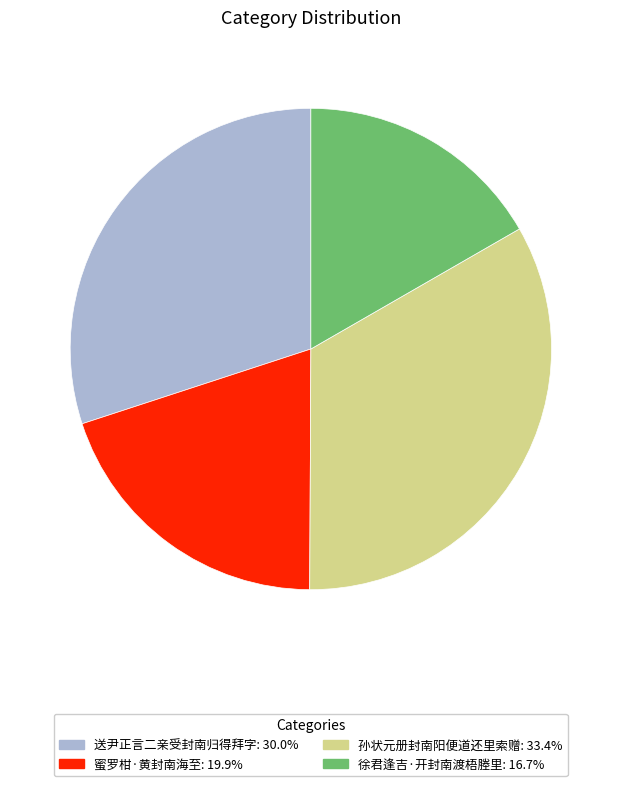

What is the smallest slice in the pie chart?

徐君逢吉·开封南渡梧塍里